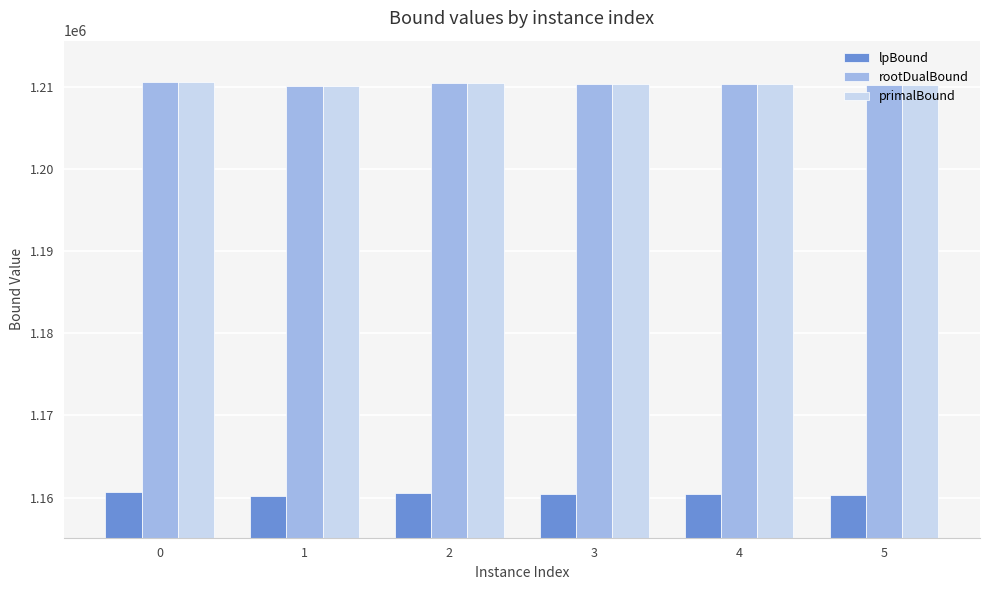

What is the sum of the primalBound values at 3 and 0?

2420988.0